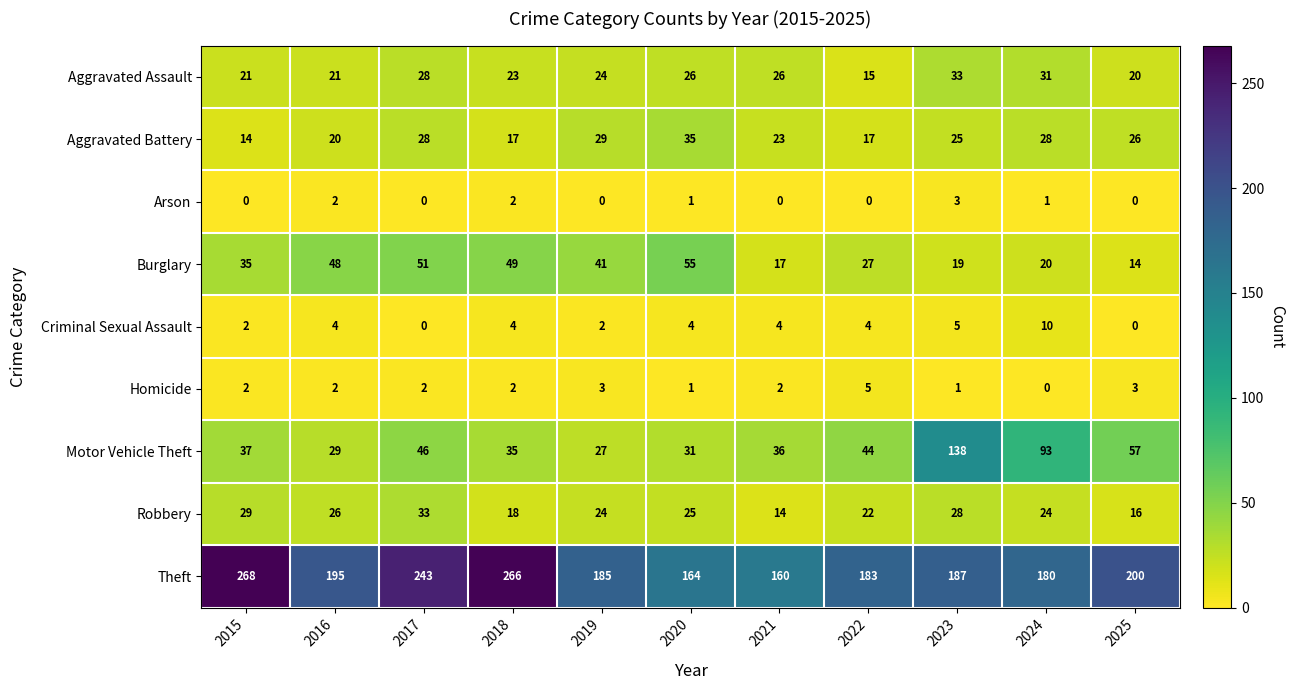

At which label does Aggravated Assault first exceed 24?

2017